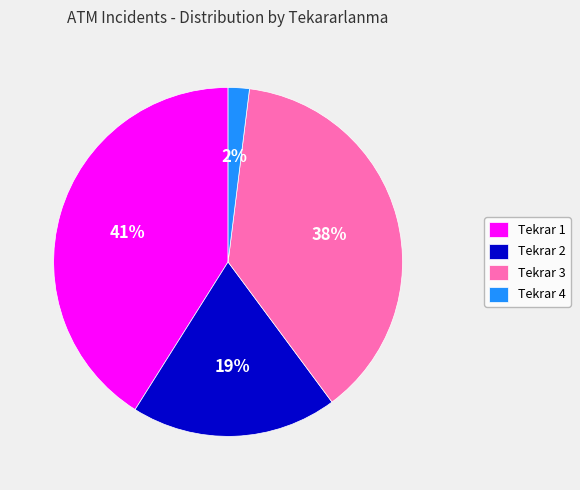

True or false: Tekrar 4 accounts for 16% of the total.

False